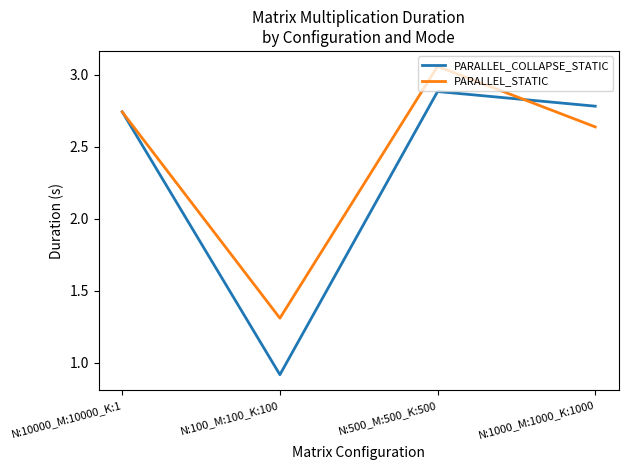

Where is PARALLEL_COLLAPSE_STATIC nearest to the value 1?

N:100_M:100_K:100